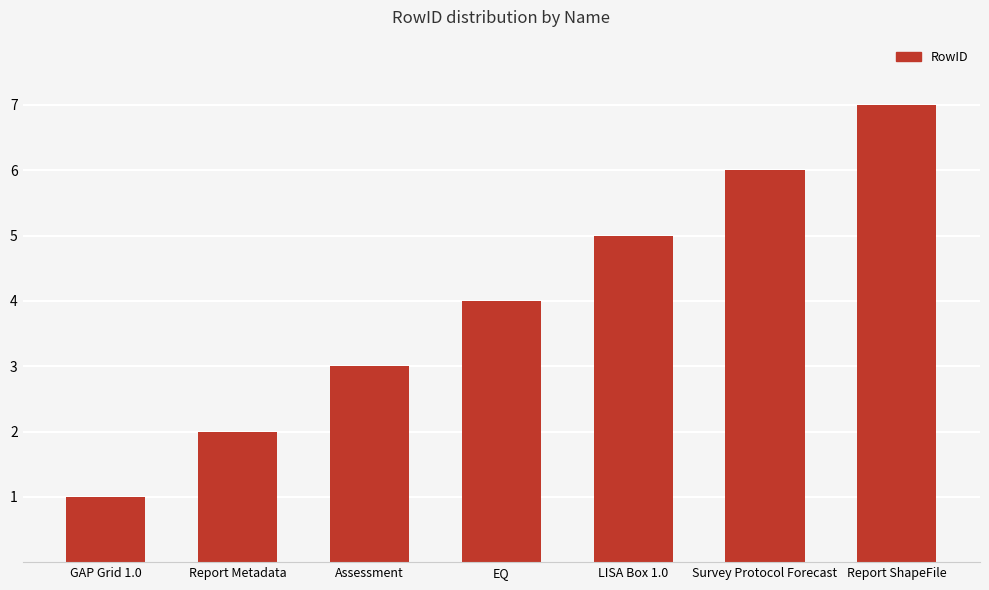

Which has a higher value, Report ShapeFile or Assessment?

Report ShapeFile